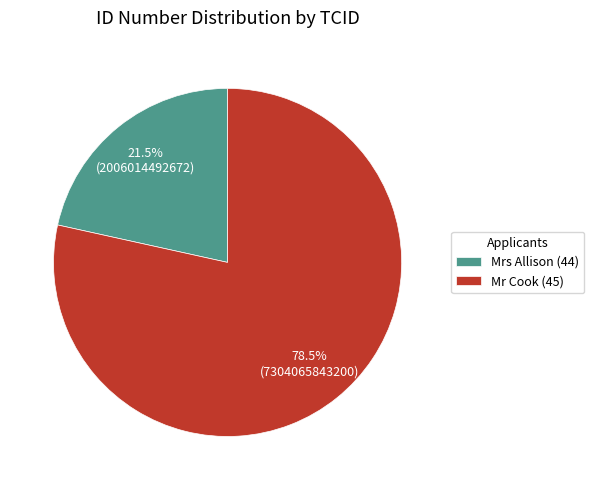

Which slice is the smallest?

Mrs Allison (44)